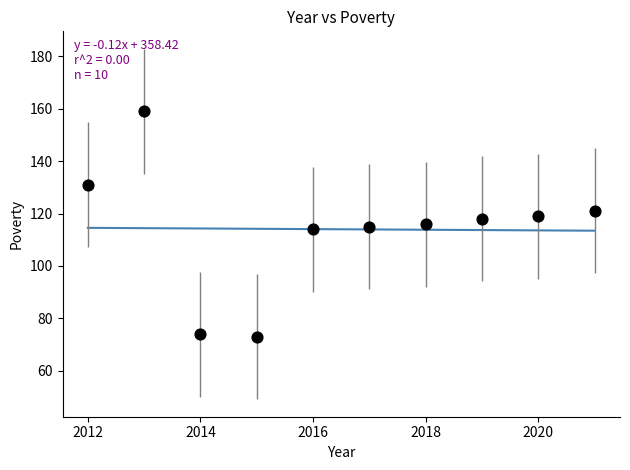

What is the average Y value?

114